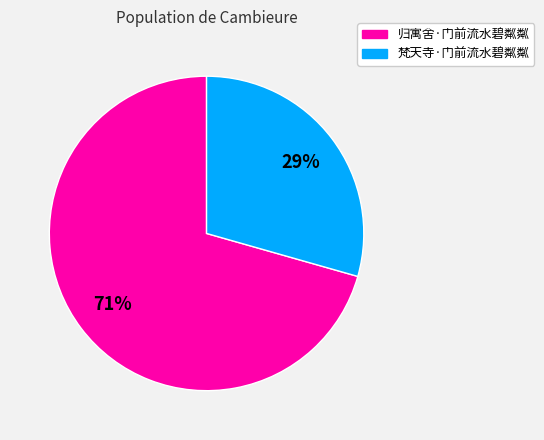

Count the number of slices in the pie.

2